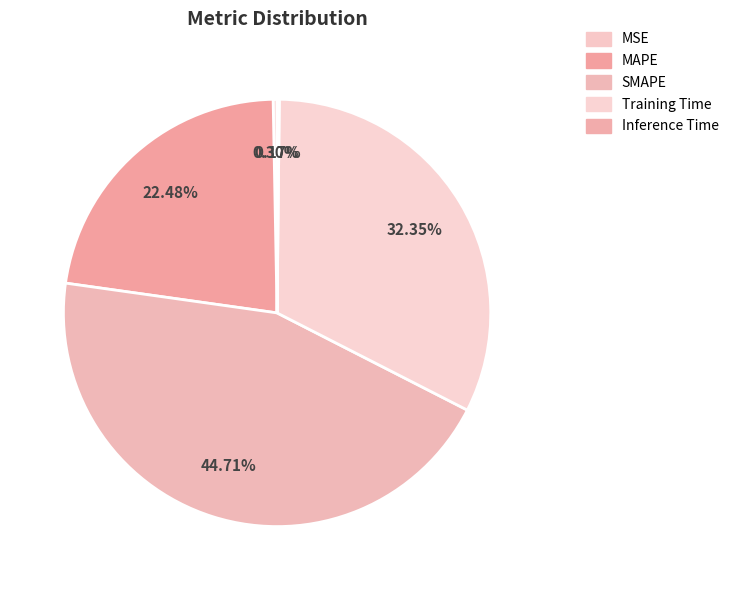

What is the ratio of the value at MAPE to the value at Training Time?

0.7